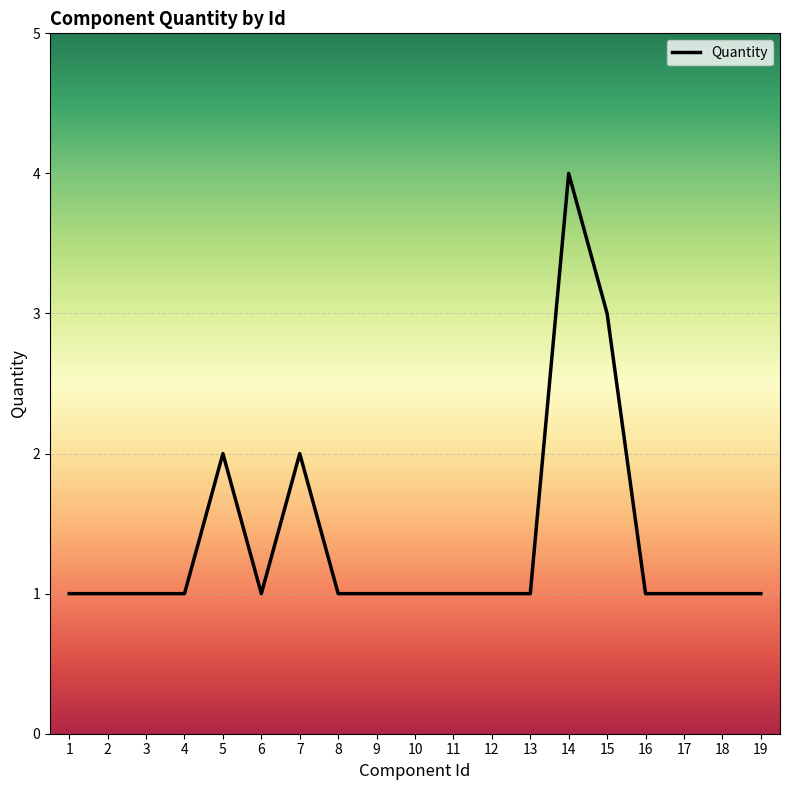

What is the difference between the second highest and minimum values?

2